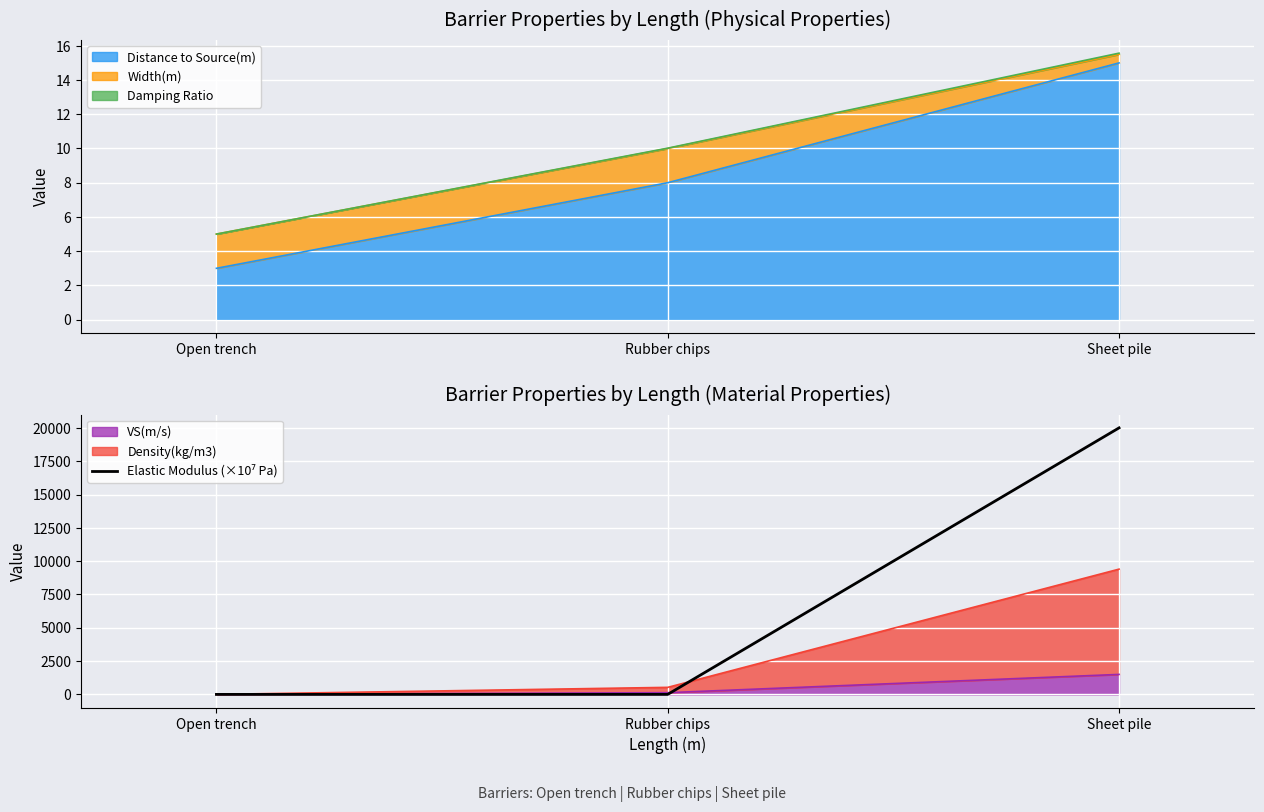

At which label does Distance to Source(m) reach its peak?

Sheet pile